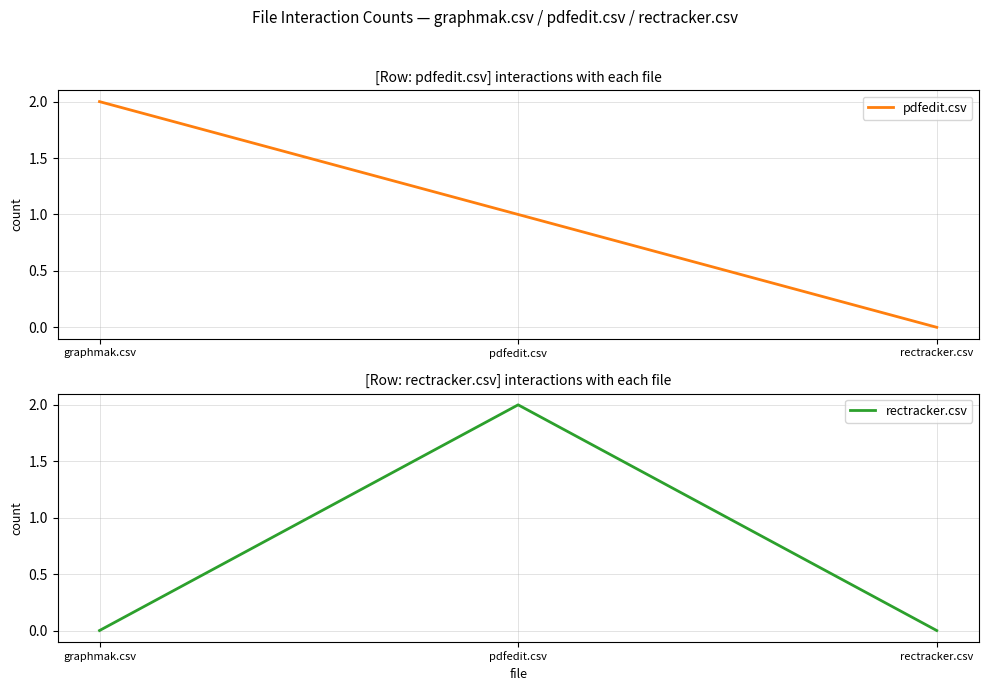

Is it true that pdfedit.csv equals 0 at pdfedit.csv?

False